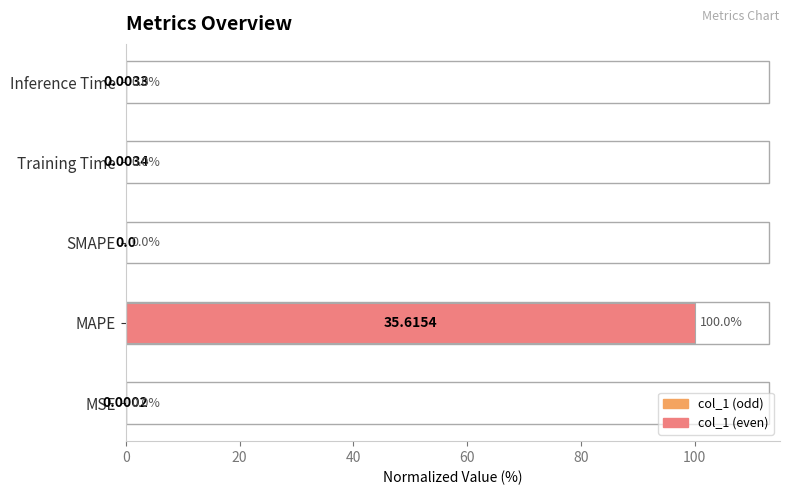

How many categories are shown in the chart?

5